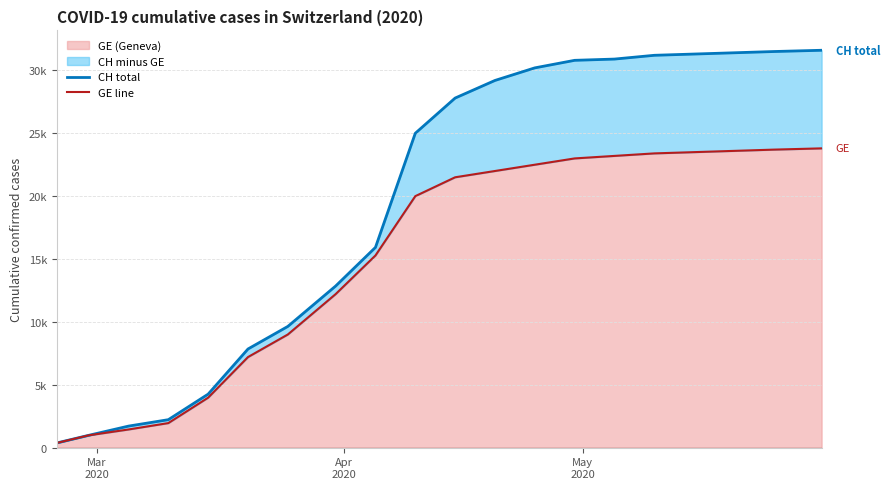

Rank the series at May
2020 from highest to lowest value.

CH total, GE